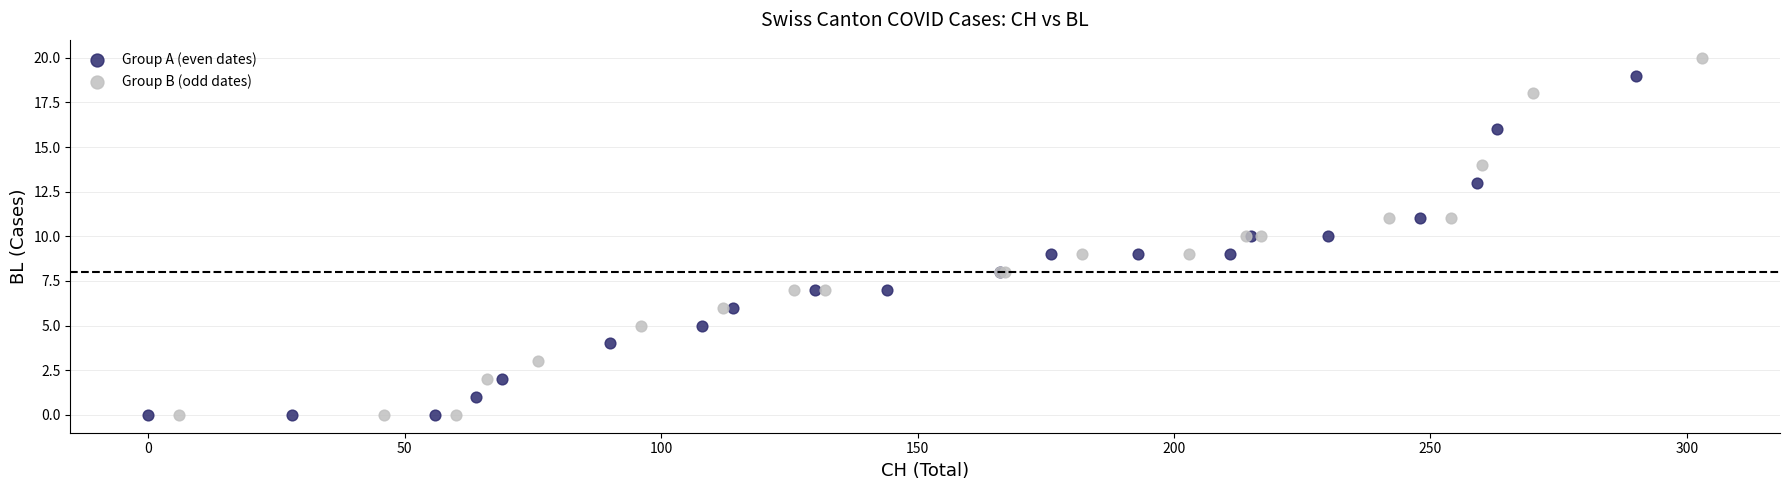

Which series reaches the maximum Y coordinate?

Group B (odd dates)